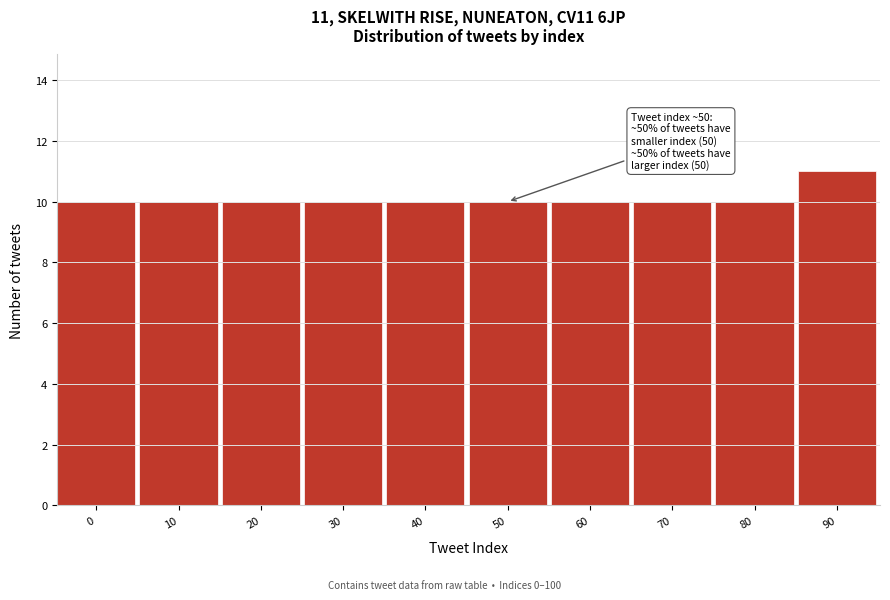

Reading left to right, transcribe all the data shown in this chart.

0=10	10=10	20=10	30=10	40=10	50=10	60=10	70=10	80=10	90=11